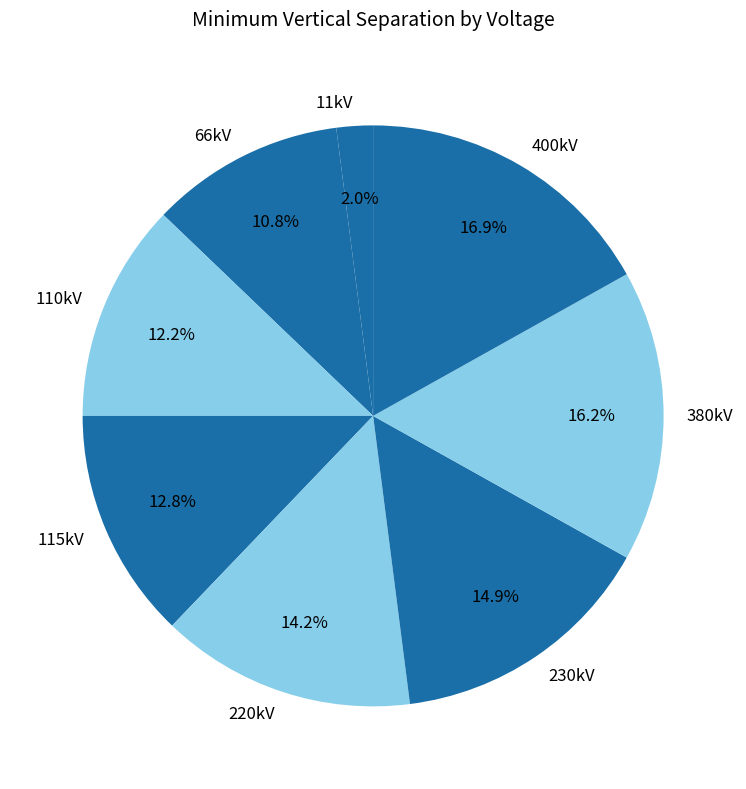

Is it true that 400kV is 27% of the pie?

False